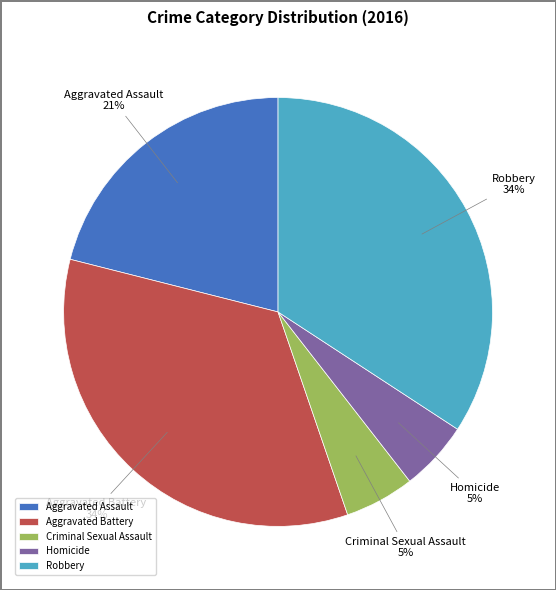

Is it true that Aggravated Assault is 9% of the pie?

False